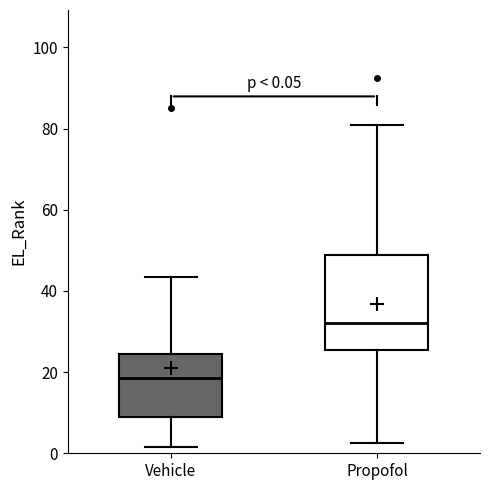

Comparing the boxes themselves (not the whiskers), which one is the tallest?

Propofol